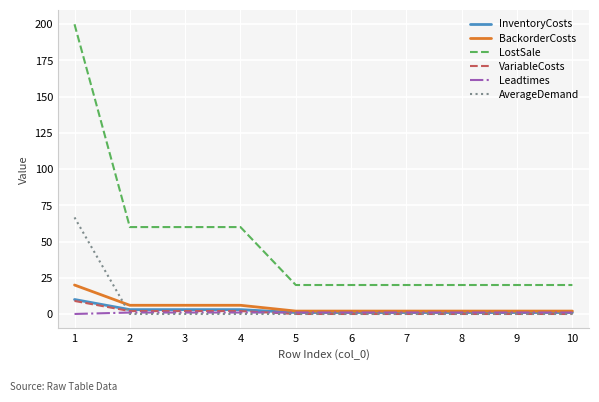

The value of AverageDemand at 1 is 107.6. True or false?

False